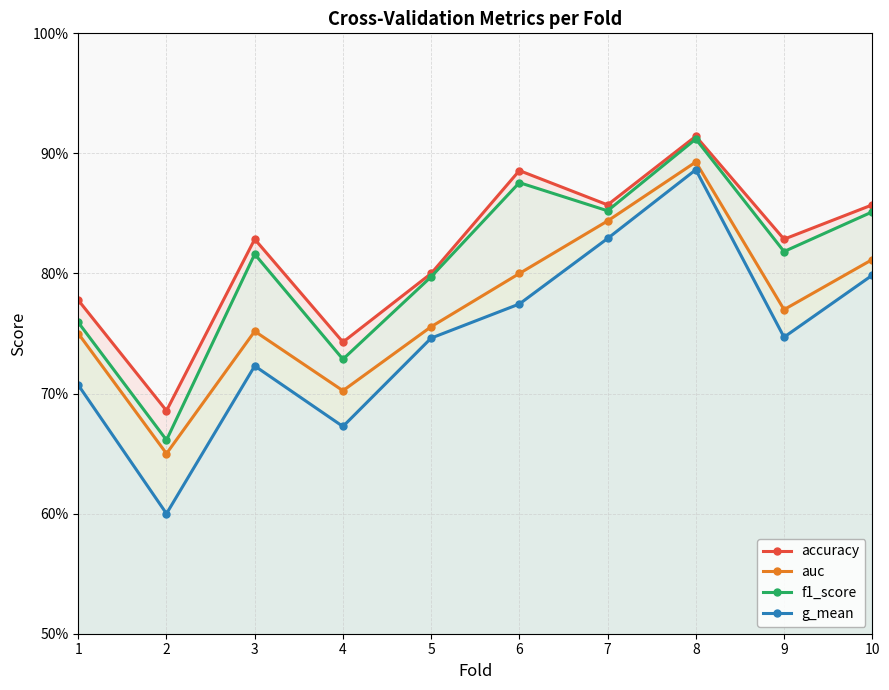

What is the total value across all series at 3?

3.1